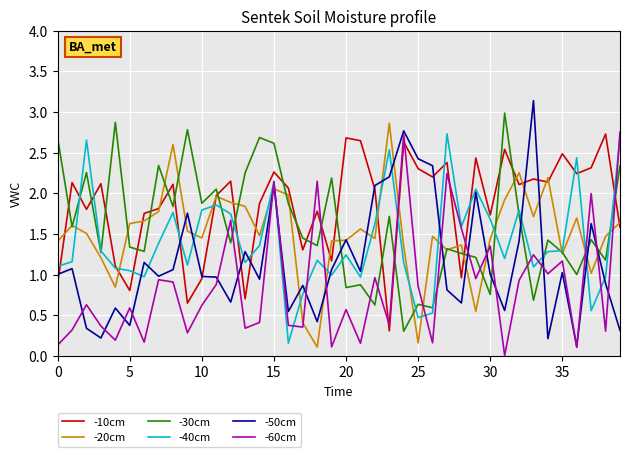

Which series ends up on top after the final intersection of -30cm and -60cm?

-60cm